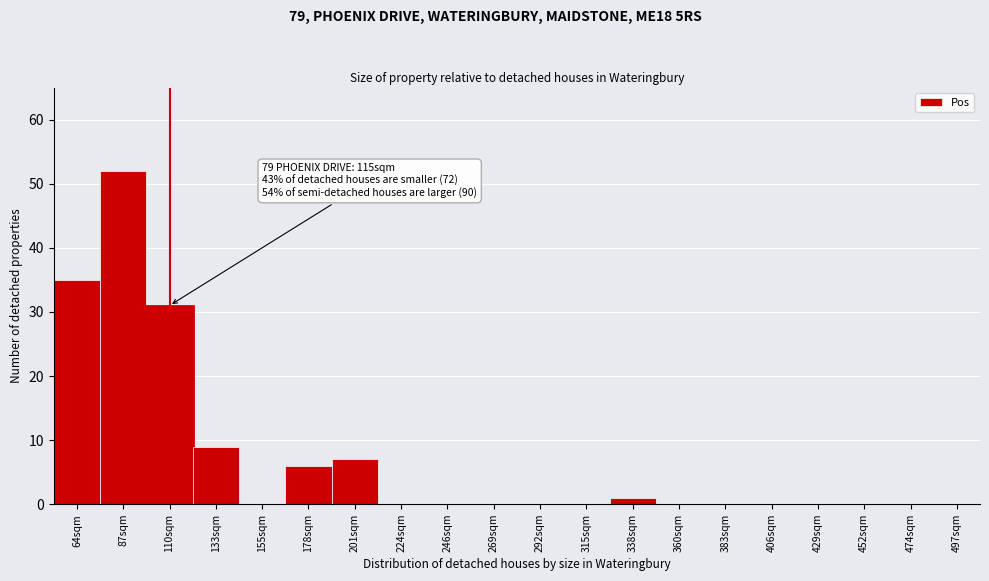

Reading left to right, transcribe all the data shown in this chart.

64sqm=35	87sqm=52	110sqm=31	133sqm=9	155sqm=0	178sqm=6	201sqm=7	224sqm=0	246sqm=0	269sqm=0	292sqm=0	315sqm=0	338sqm=1	360sqm=0	383sqm=0	406sqm=0	429sqm=0	452sqm=0	474sqm=0	497sqm=0